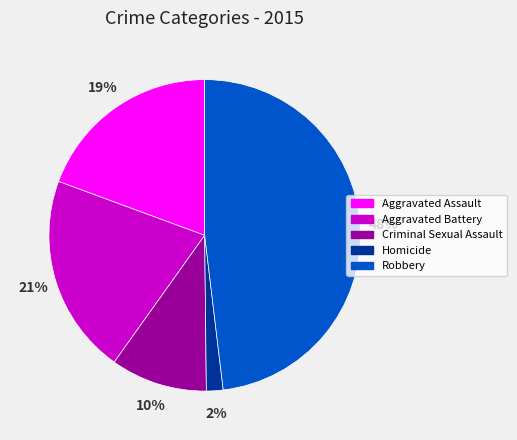

To the nearest percent, what portion does Homicide represent?

2%